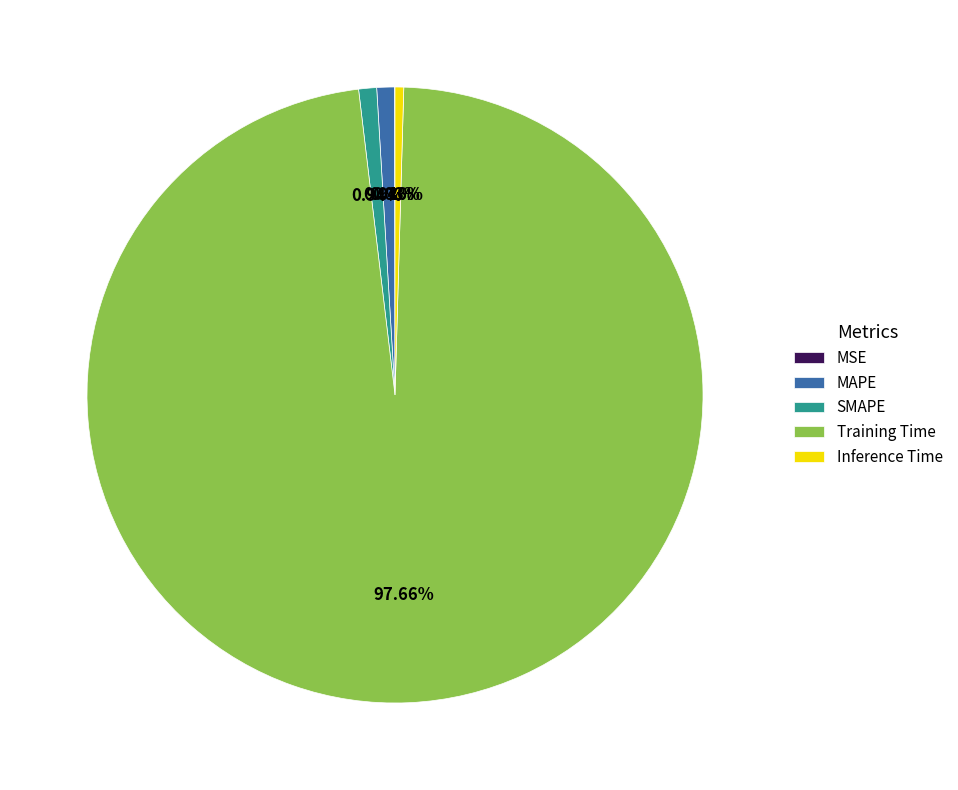

What percentage is the Training Time slice, to the nearest percent?

98%